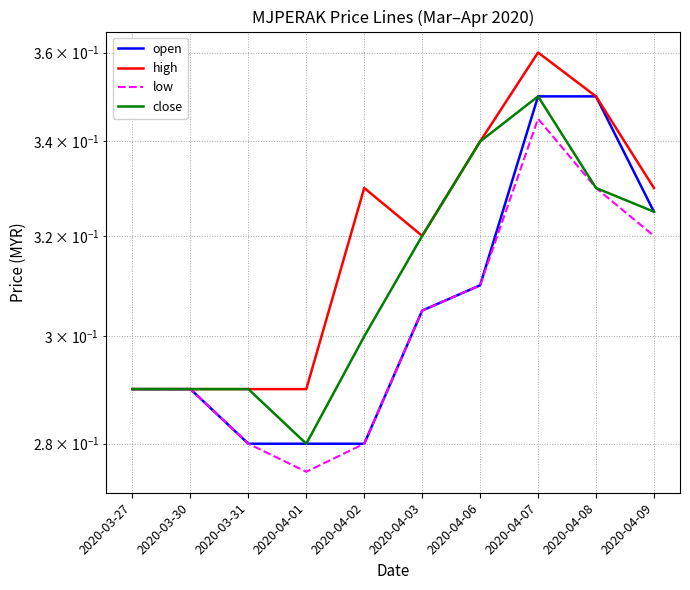

The value of open at 2020-04-08 is 0.3. True or false?

True